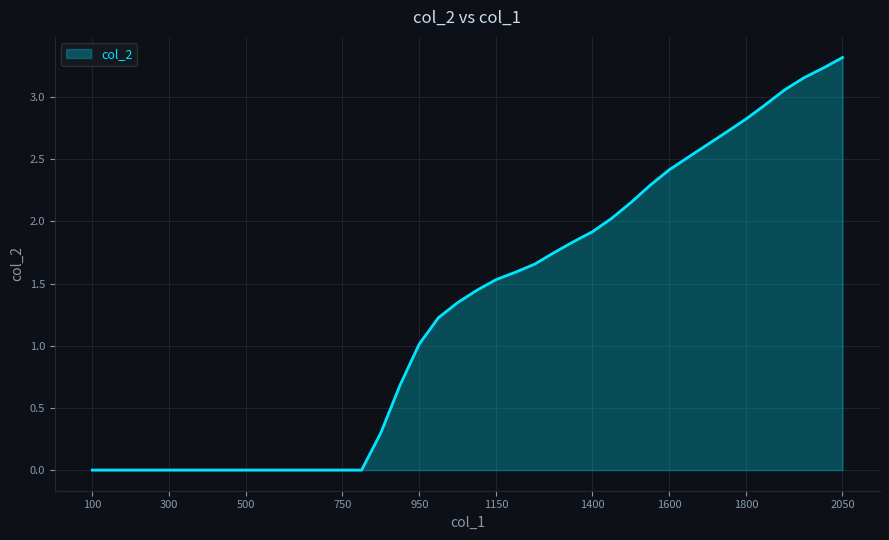

What is the maximum value shown in the chart?

3.3